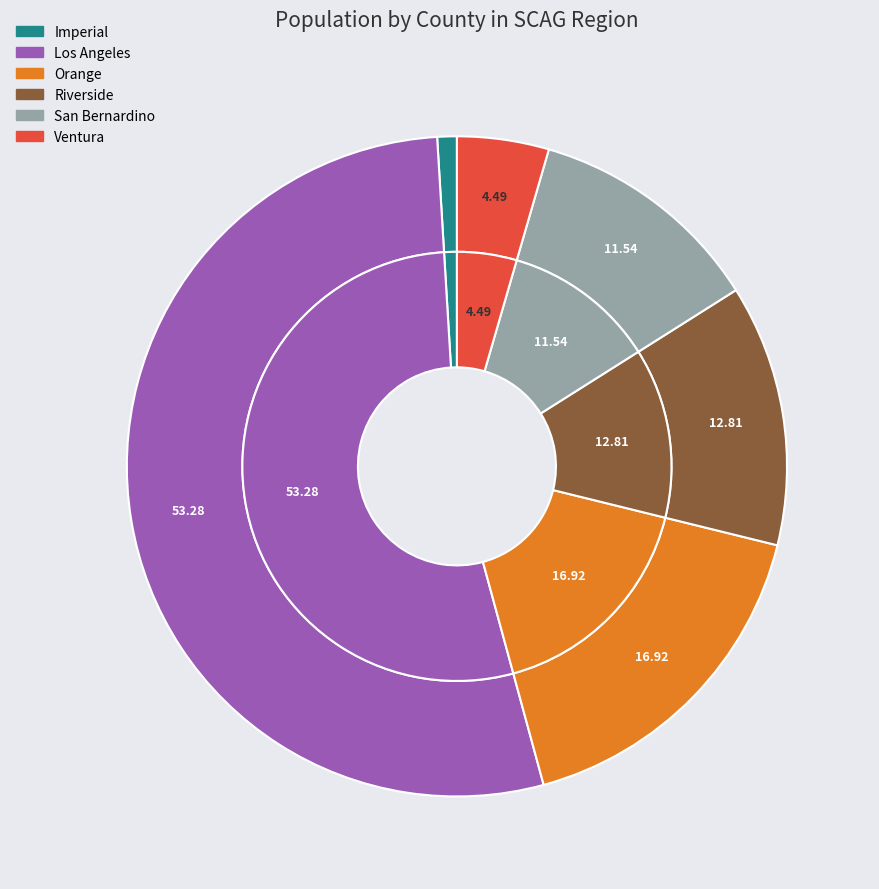

What percentage is the Ventura slice, to the nearest percent?

4%